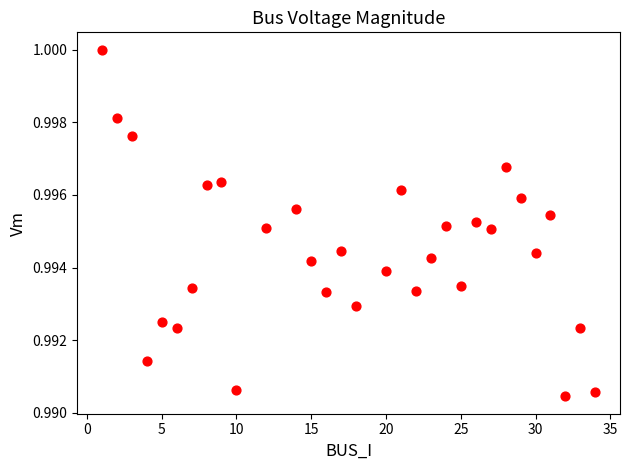

What is the range of X values (max minus min)?

33.0